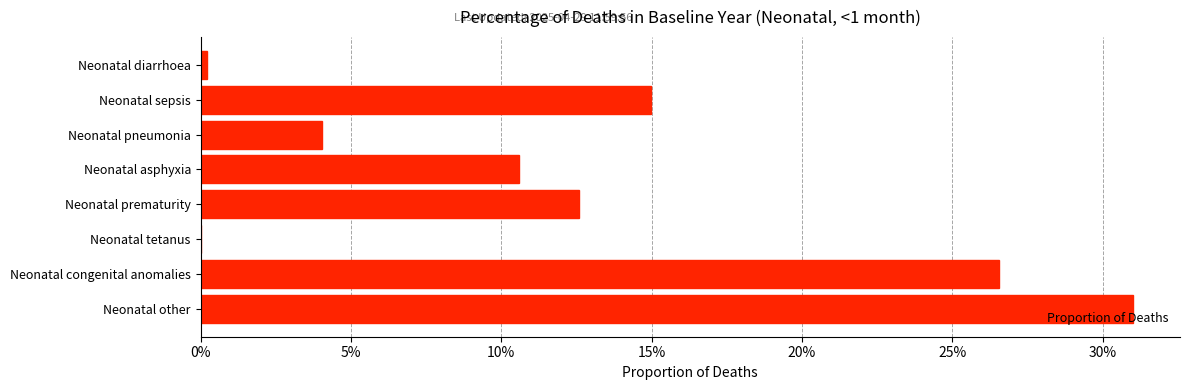

Are the bars horizontal?

Yes